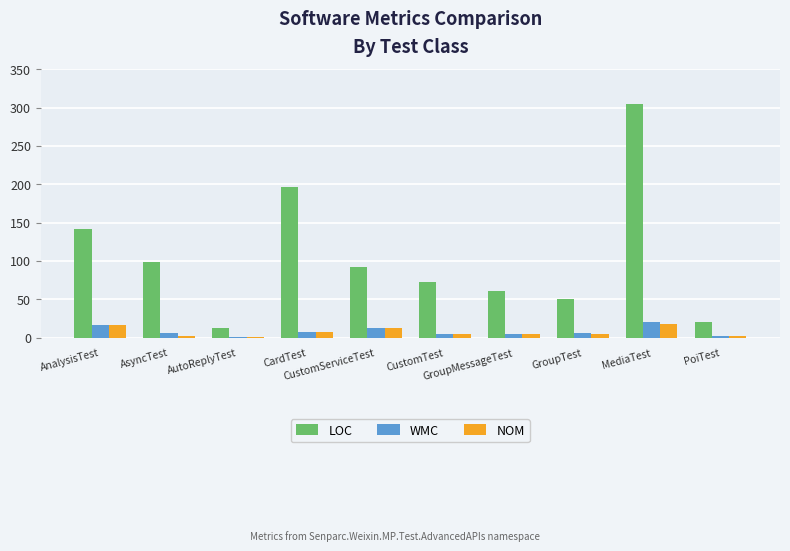

What is the sum of all WMC values?

82